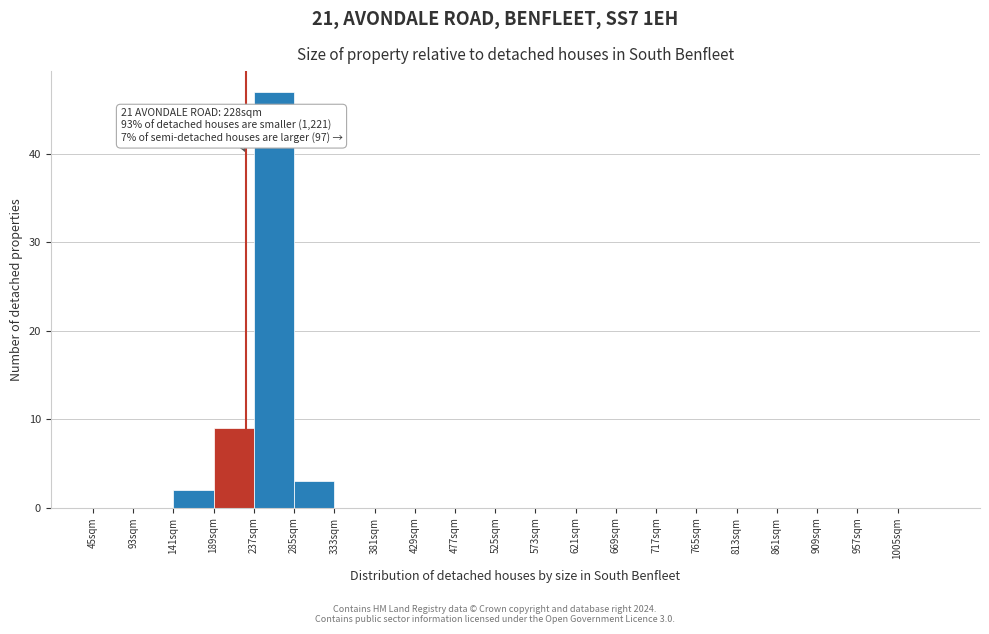

Which range on the x-axis has the tallest bar?

237 to 285